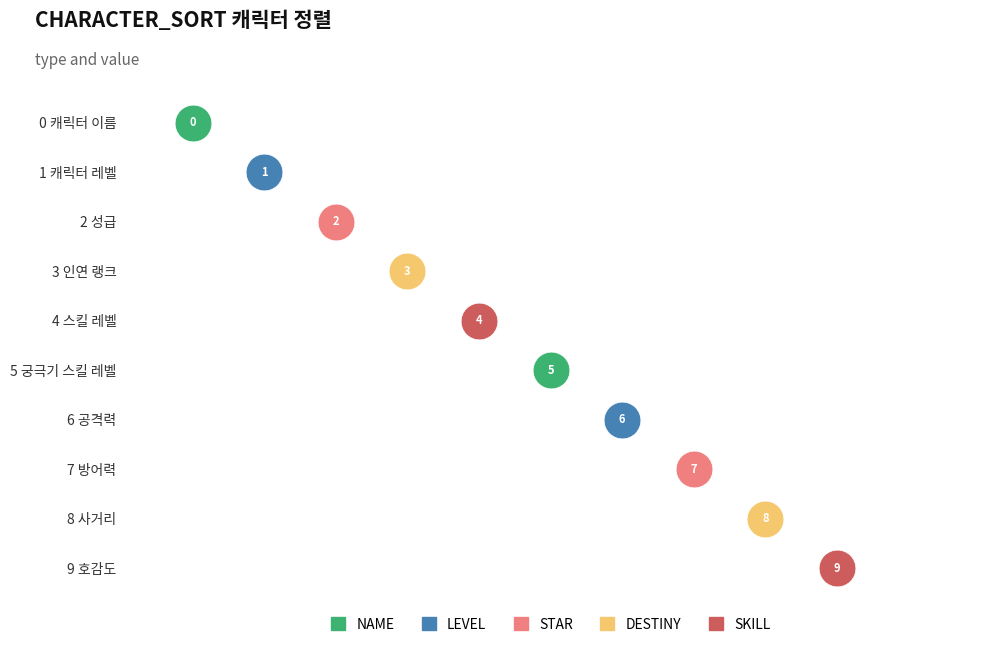

What is the change in value from 5 궁극기 스킬 레벨 to 7 방어력?

+2